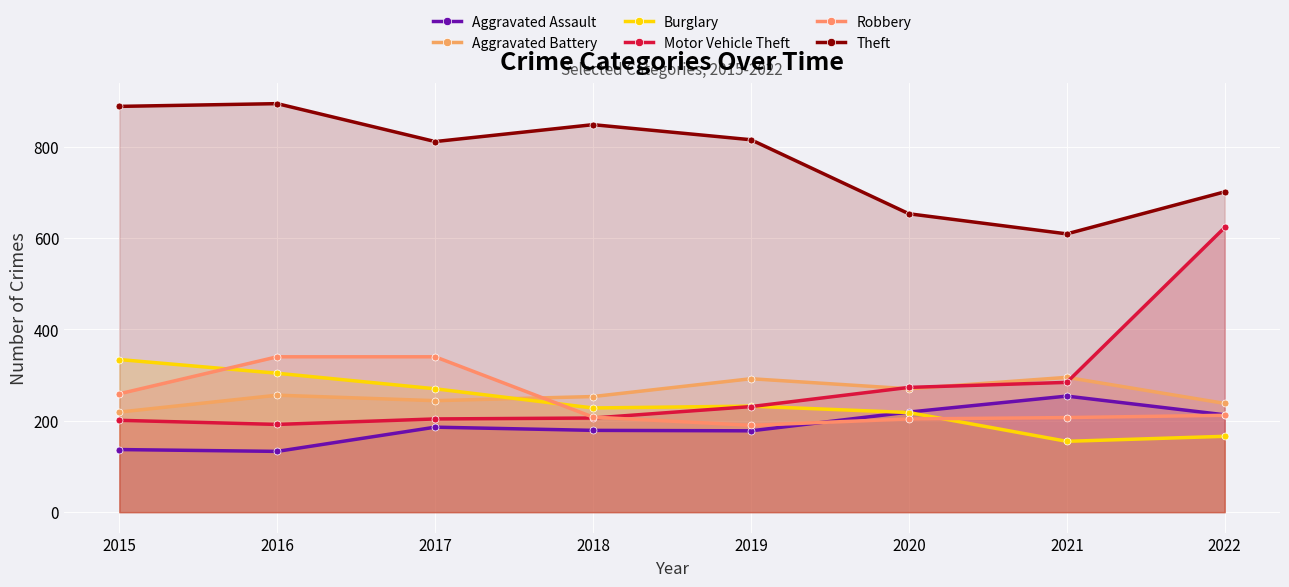

At which category is the sum across all series the highest?

2022